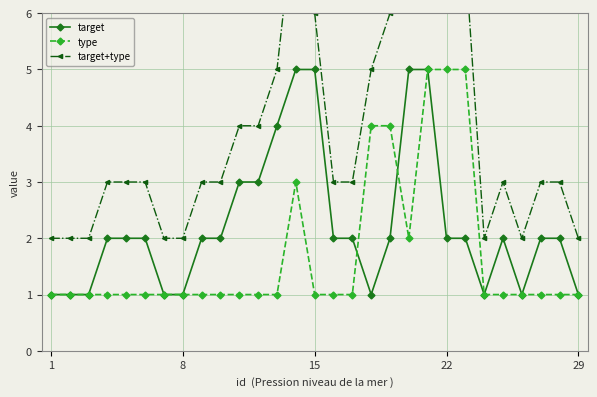

What is the maximum value for type?

5